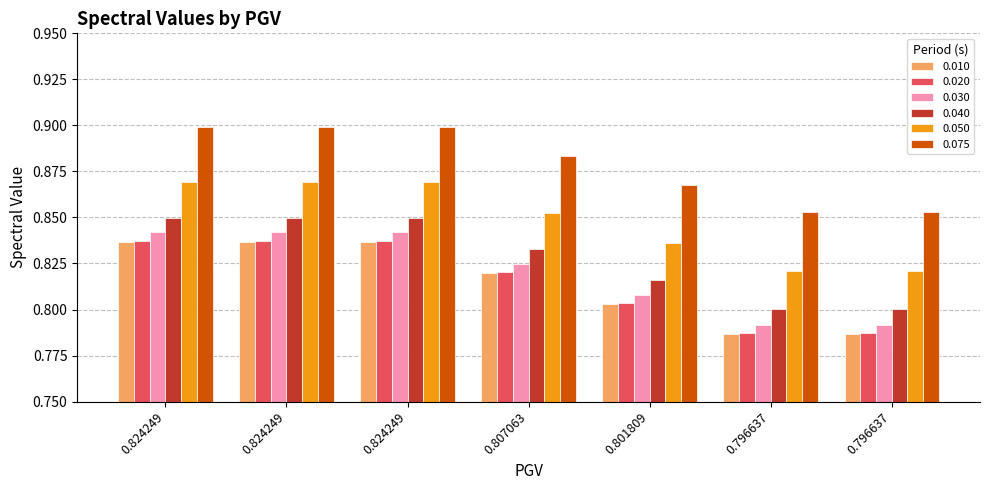

The 0.040 series shows 0.4 at 0.824249. True or false?

False